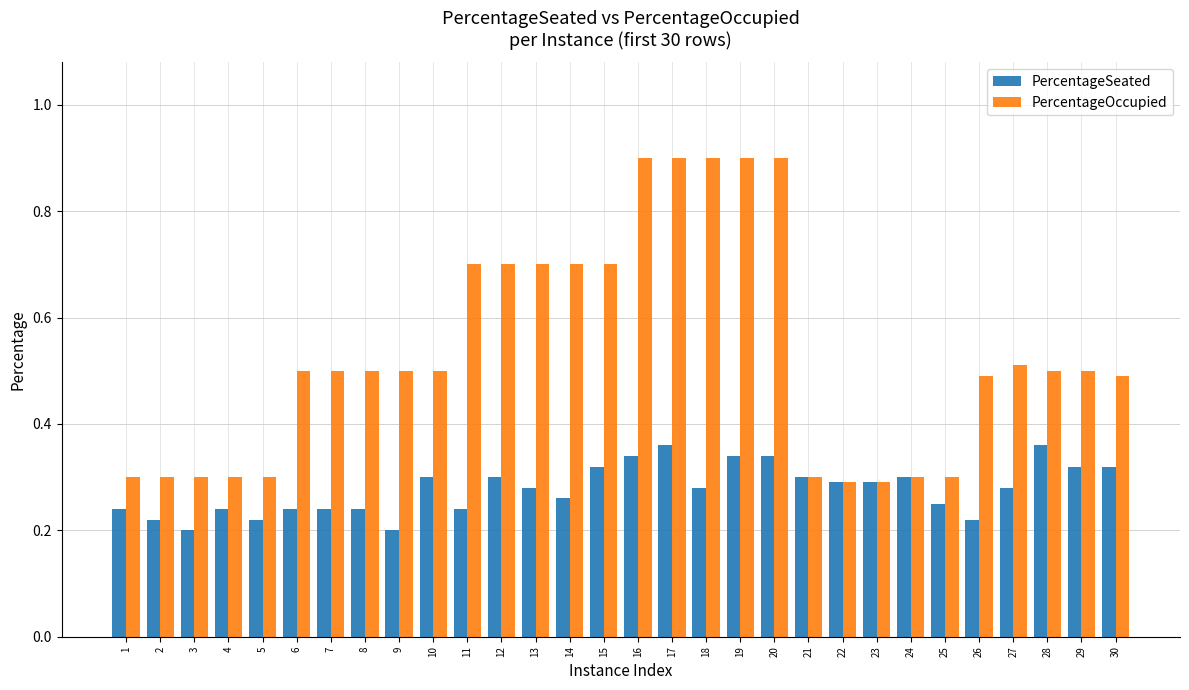

Count the number of categories in the chart.

30